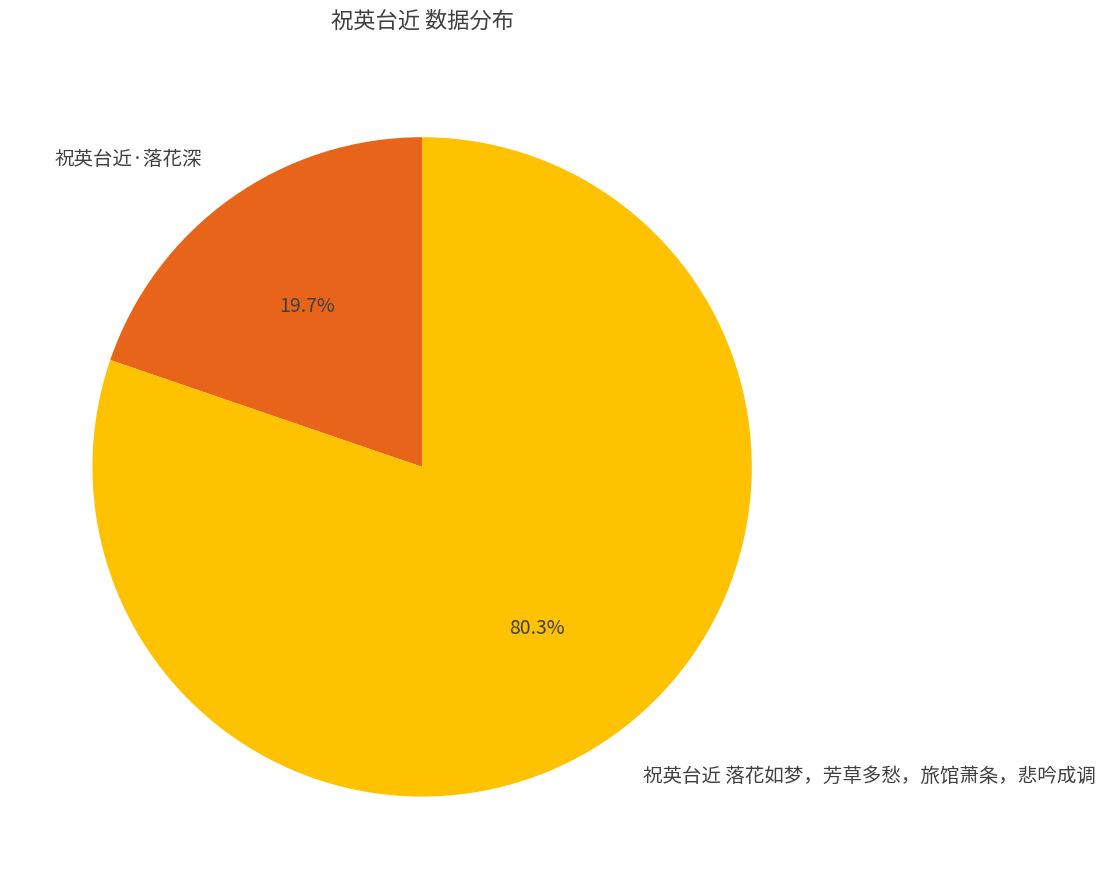

To the nearest percent, what is the difference between the 祝英台近·落花深 and 祝英台近 落花如梦，芳草多愁，旅馆萧条，悲吟成调 slice percentages?

61%